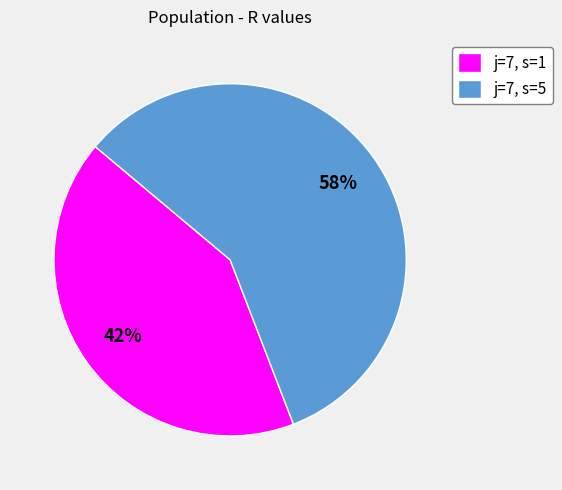

What is the largest slice in the pie chart?

j=7, s=5